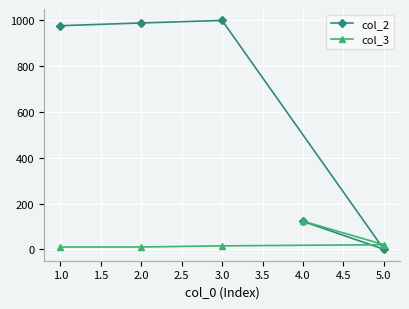

Which series has the largest range (max minus min)?

col_2